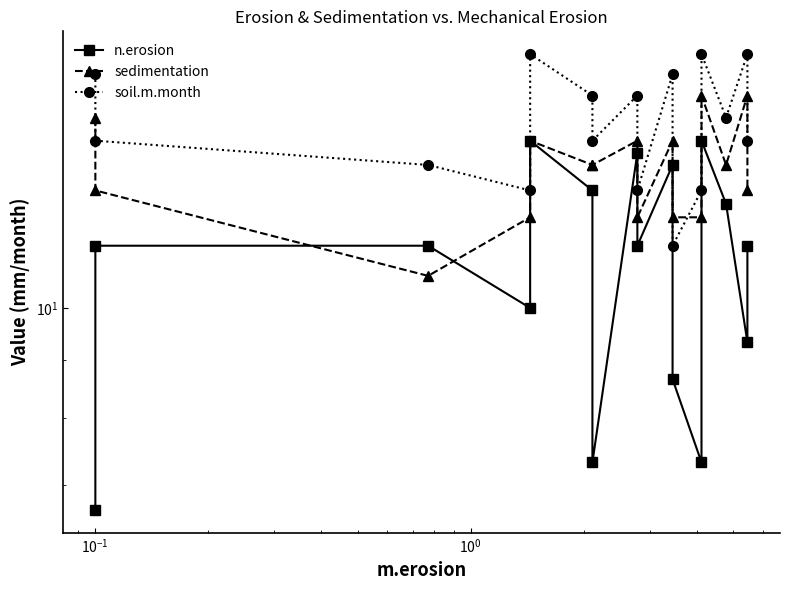

What is the average value of the sedimentation series?

13.2